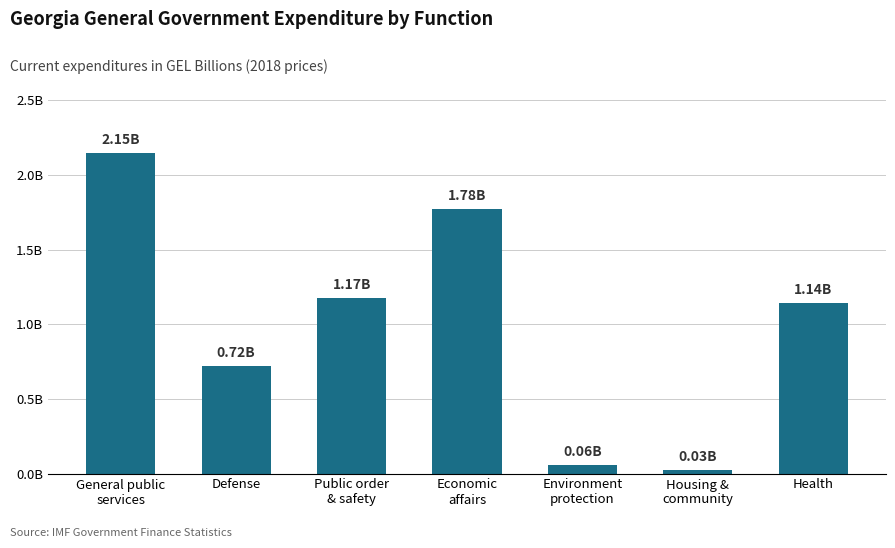

True or false: the data shows 0.1 at Environment
protection.

True